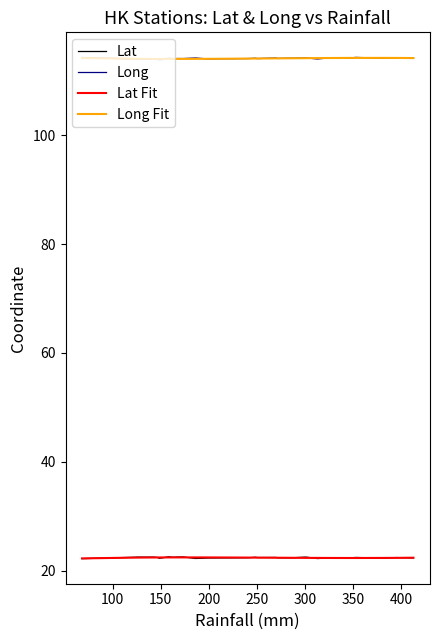

True or false: Lat and Long cross at least once.

False